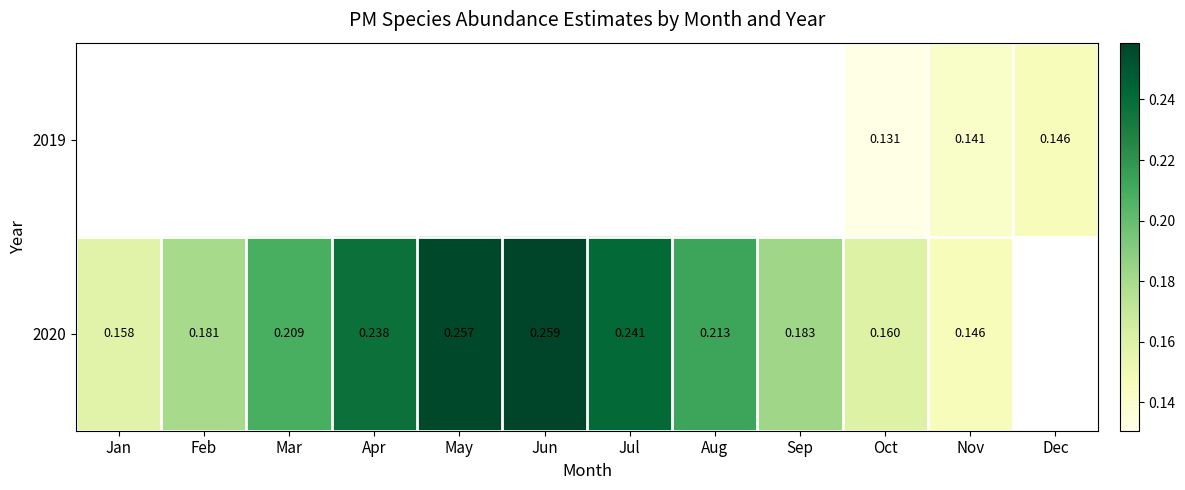

Is the value of 2020 at Sep greater than the value of 2019 at Oct?

Yes